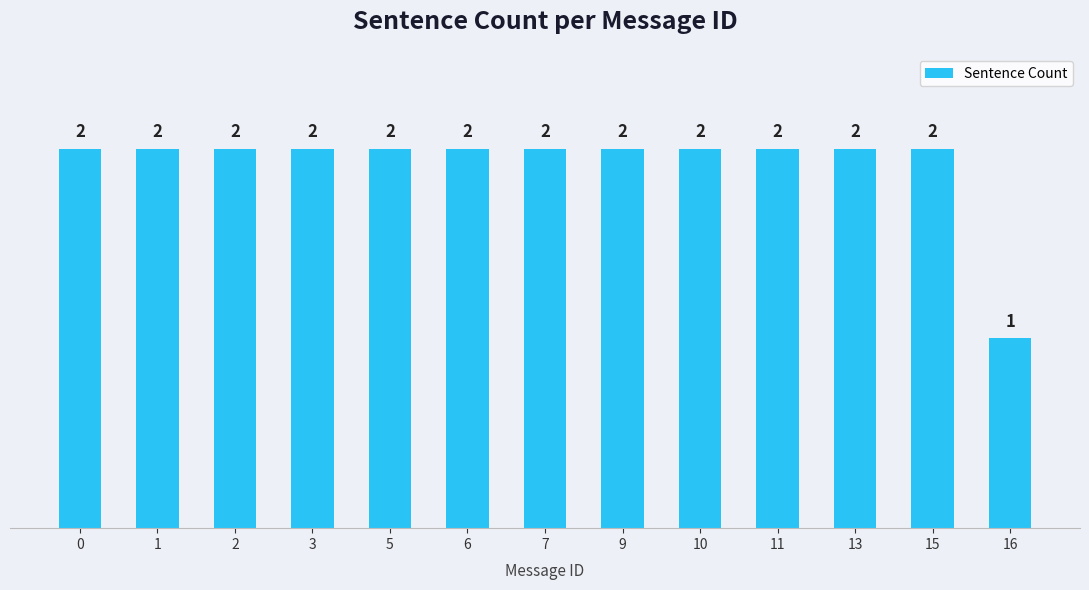

What is the value of the 13th bar from the left?

1